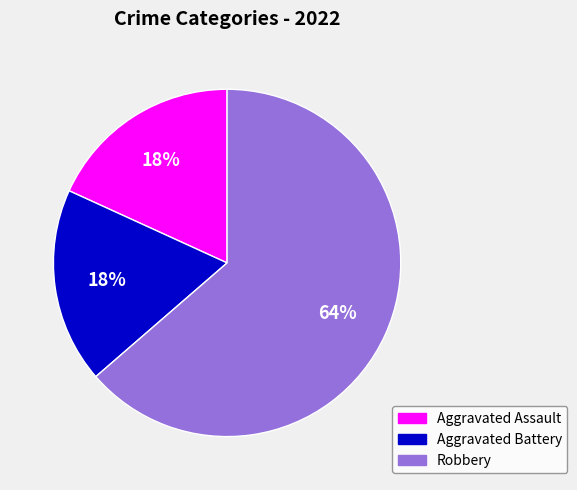

How many segments does this pie chart have?

3